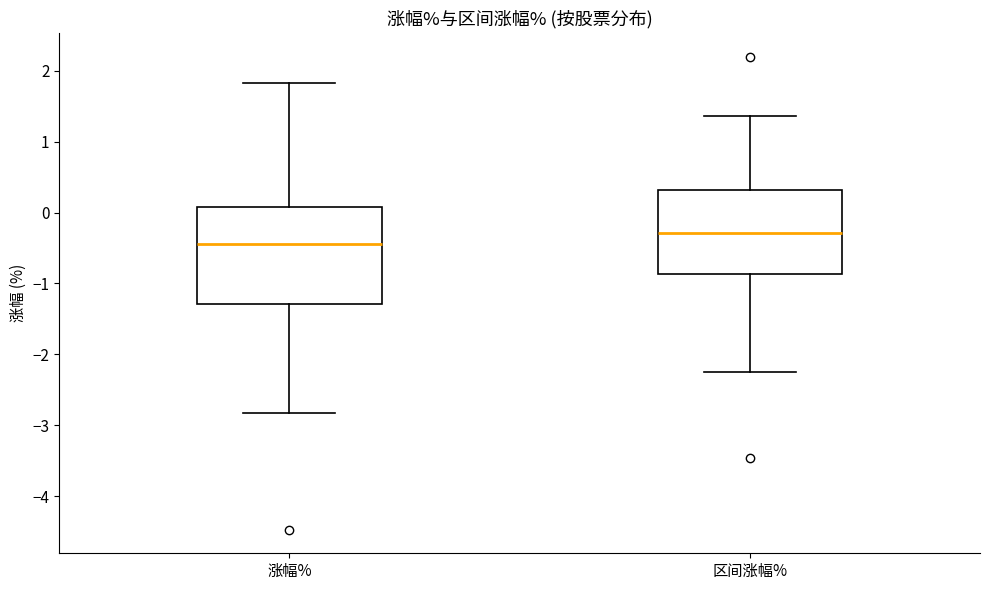

Reading left to right, read every box against the y-axis: the position of its median line, the range the box covers, and the ends of its whiskers. The values are not printed on the chart, so give them approximately, as read against the axis.

涨幅%: median -0.4, box -1.3 to 0.1, whiskers -2.8 to 1.8
区间涨幅%: median -0.3, box -0.9 to 0.3, whiskers -2.2 to 1.4